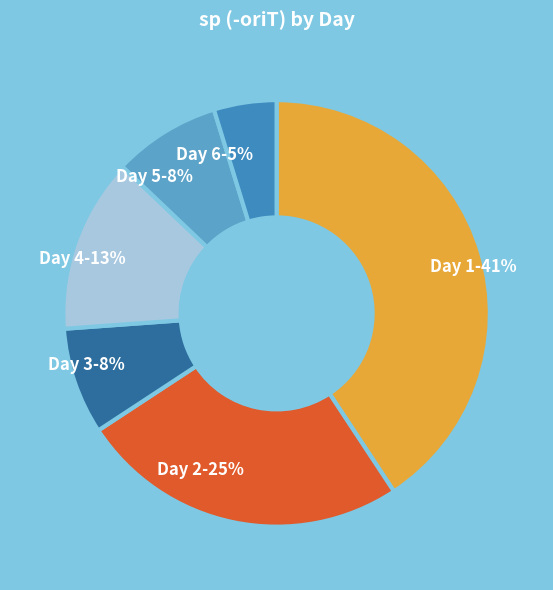

Combined, do Day 1 and Day 6 account for over 50%?

No